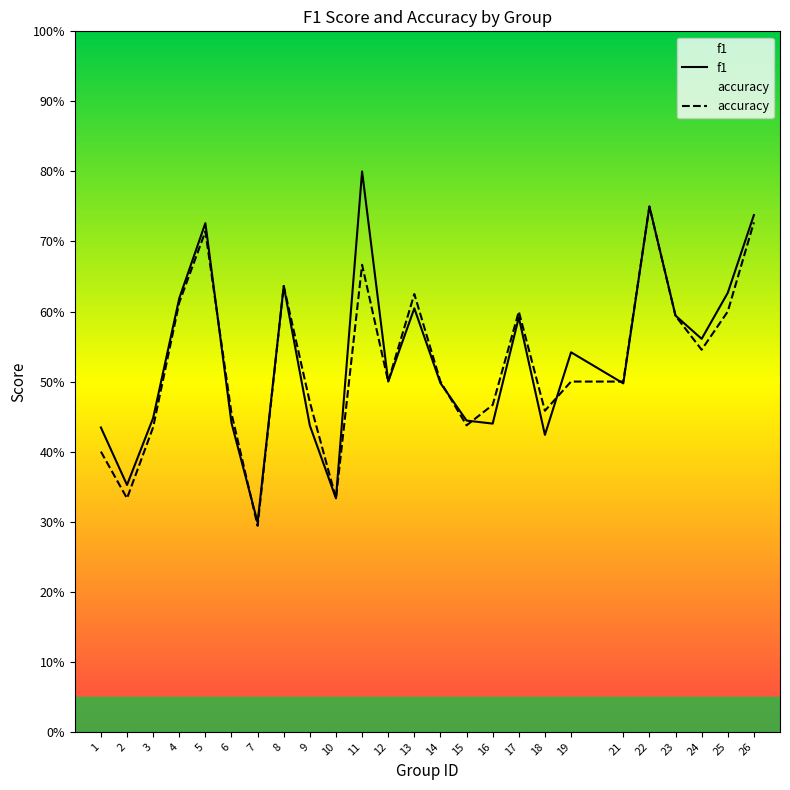

What is the sum of the f1 values at 9 and 24?

1.0